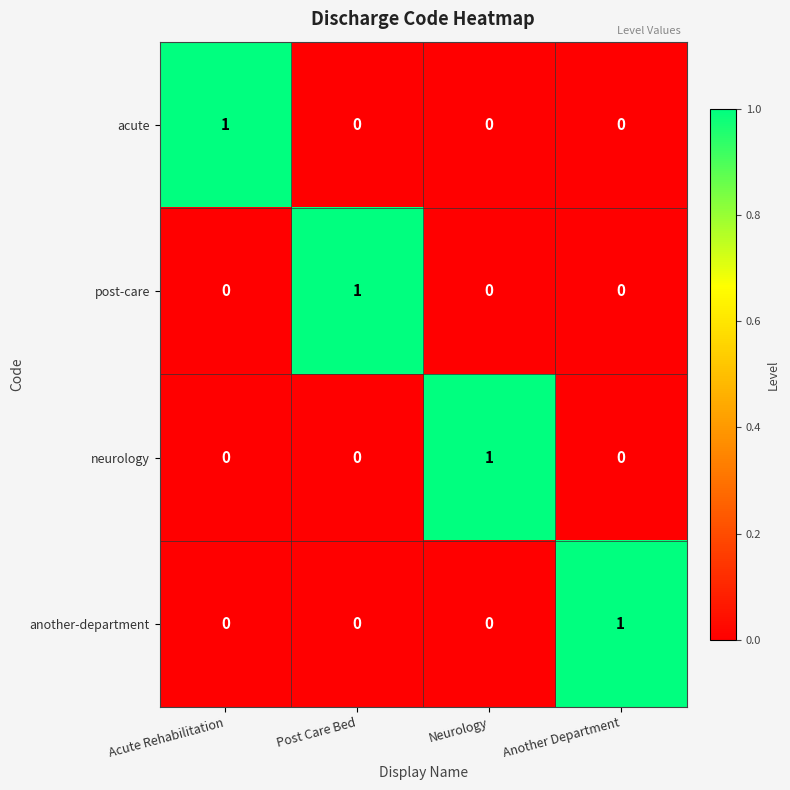

Is it true that another-department equals 1 at Post Care Bed?

False